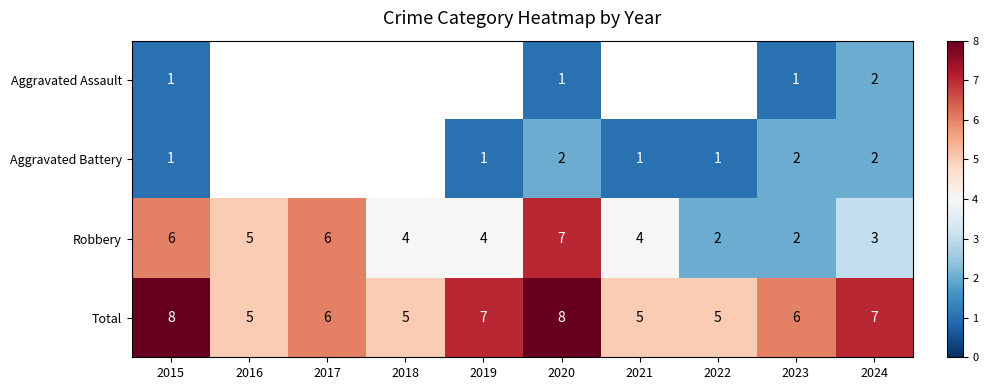

Is it true that Aggravated Battery equals 1 at 2022?

True